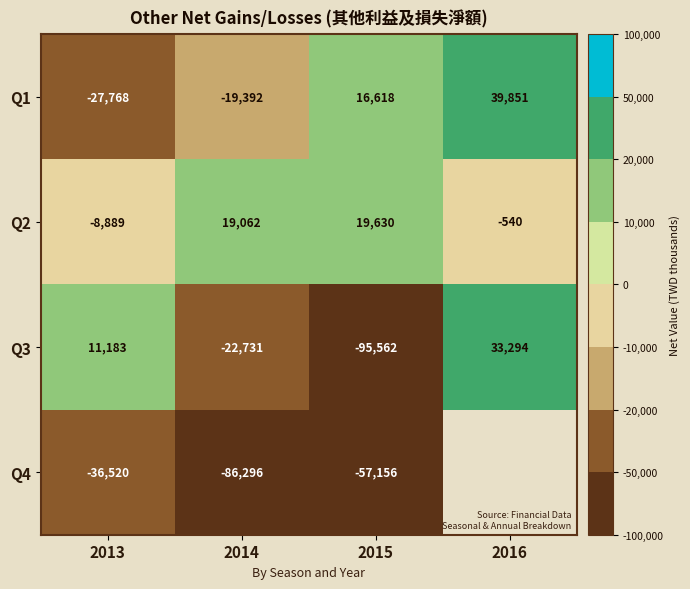

What is the difference between the maximum and minimum values in the Q1 series?

67619